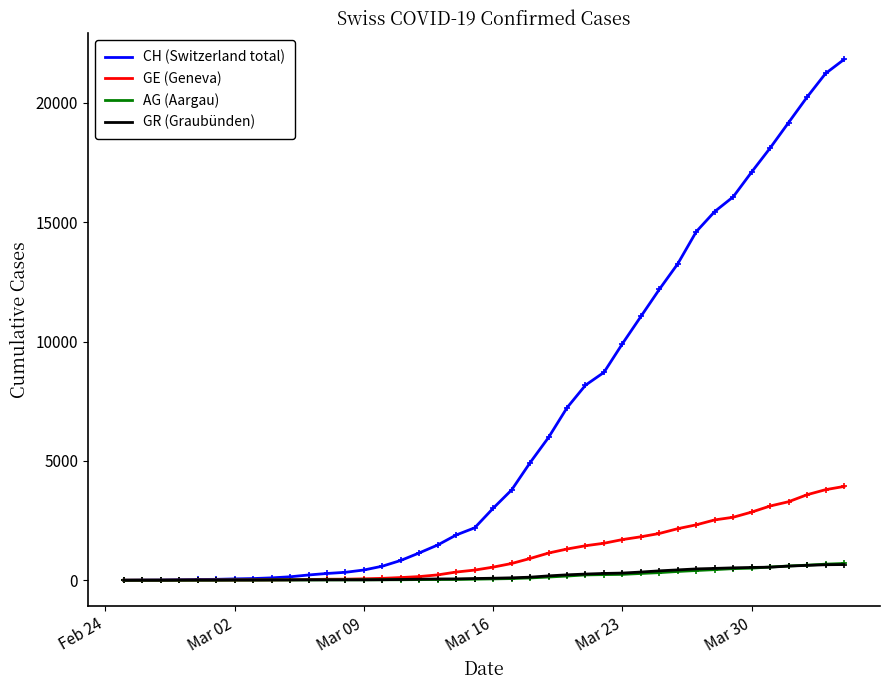

Which series has the widest spread of values?

CH (Switzerland total)